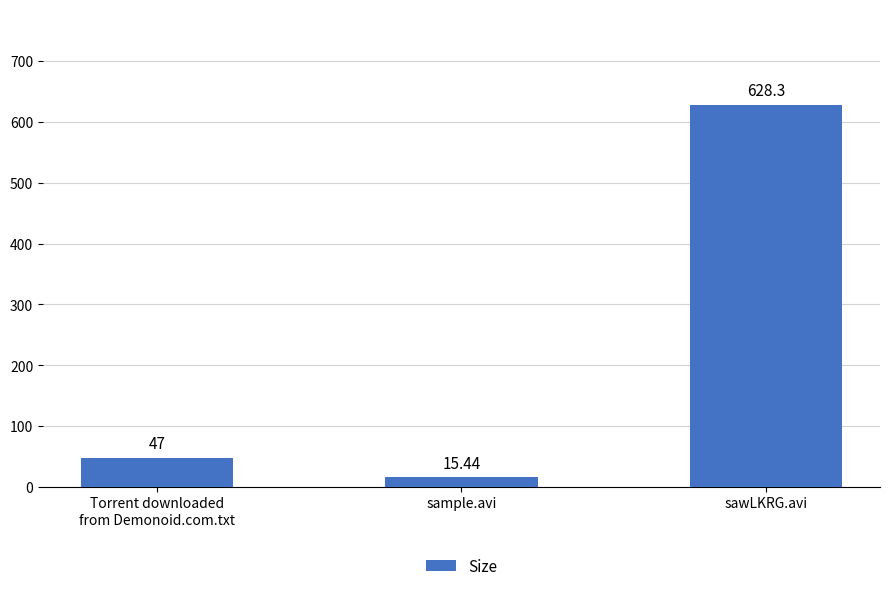

What is the label of the 3rd bar from the right?

Torrent downloaded
from Demonoid.com.txt